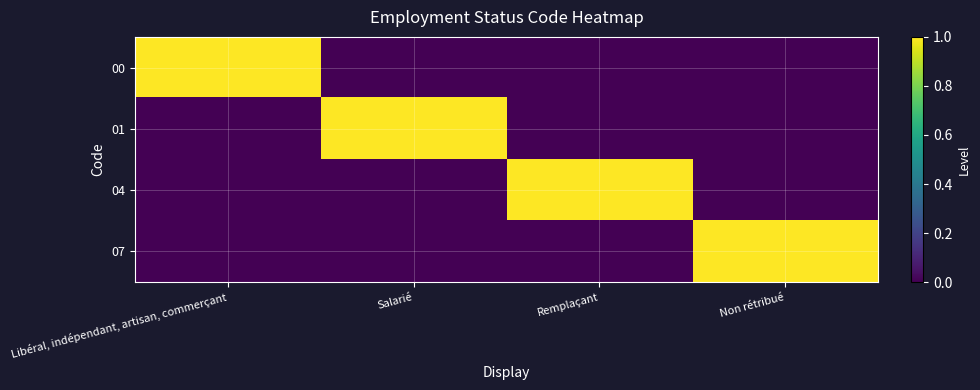

Which series has the largest range (max minus min)?

00